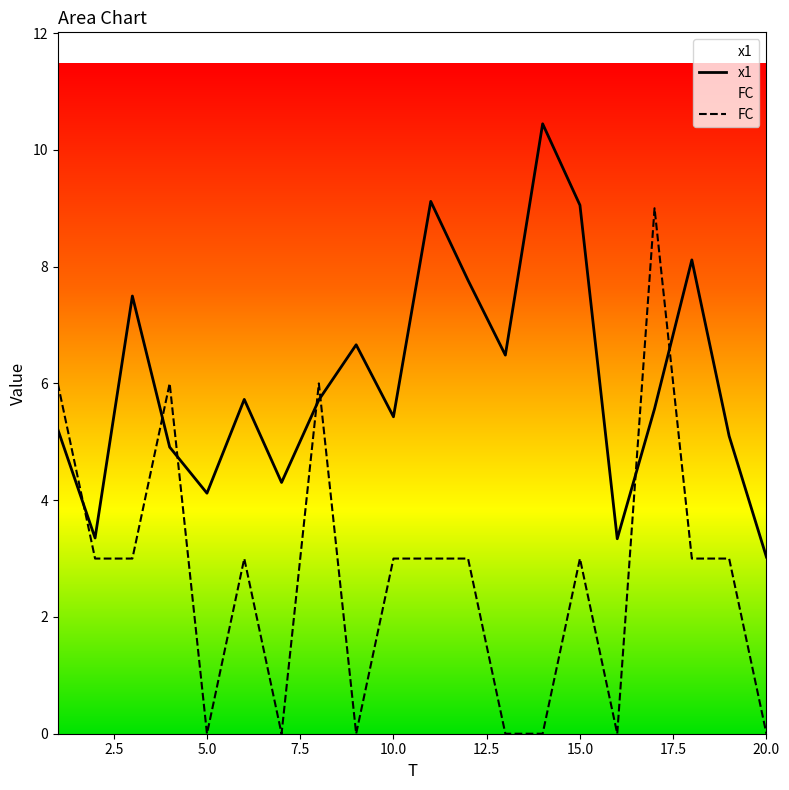

Reading left to right, transcribe all the data shown in this chart.

x1: 5.2	3.4	7.5	4.9	4.1	5.7	4.3	5.7	6.7	5.4	9.1	7.8	6.5	10.4	9.1	3.3	5.6	8.1	5.1	3.0
FC: 6.0	3.0	3.0	6.0	0.0	3.0	0.0	6.0	0.0	3.0	3.0	3.0	0.0	0.0	3.0	0.0	9.0	3.0	3.0	0.0